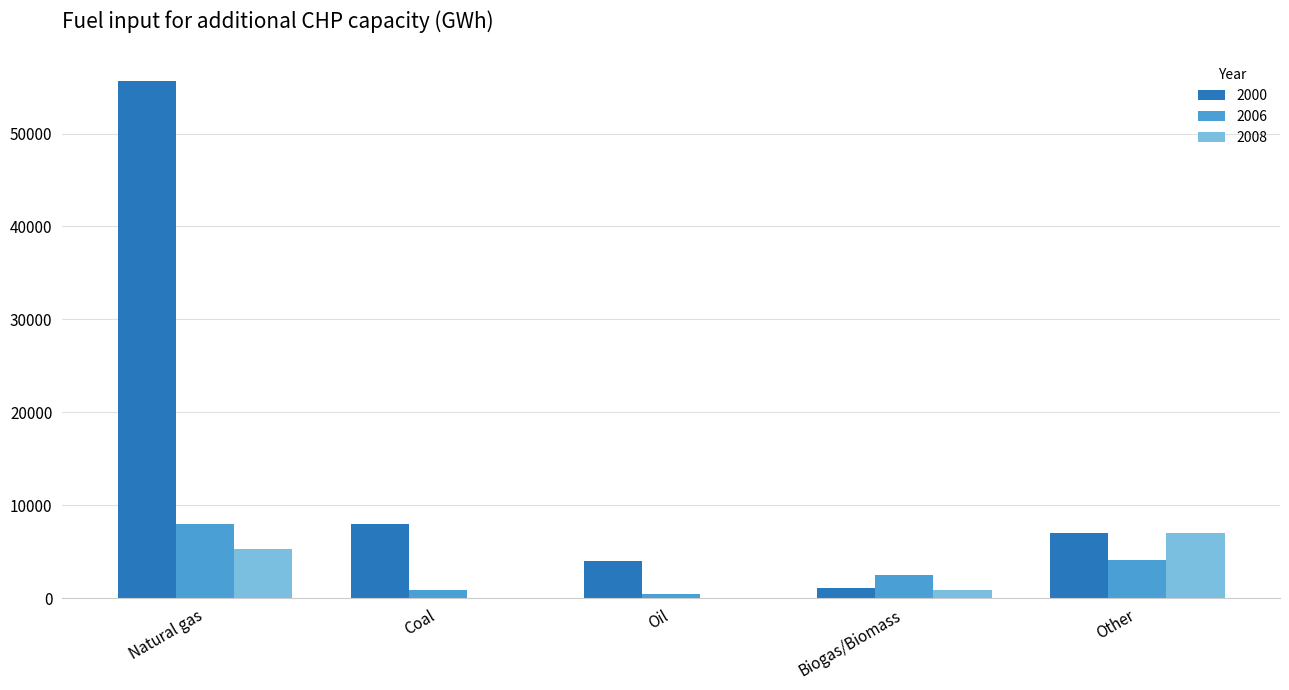

How many data points does each series have?

5